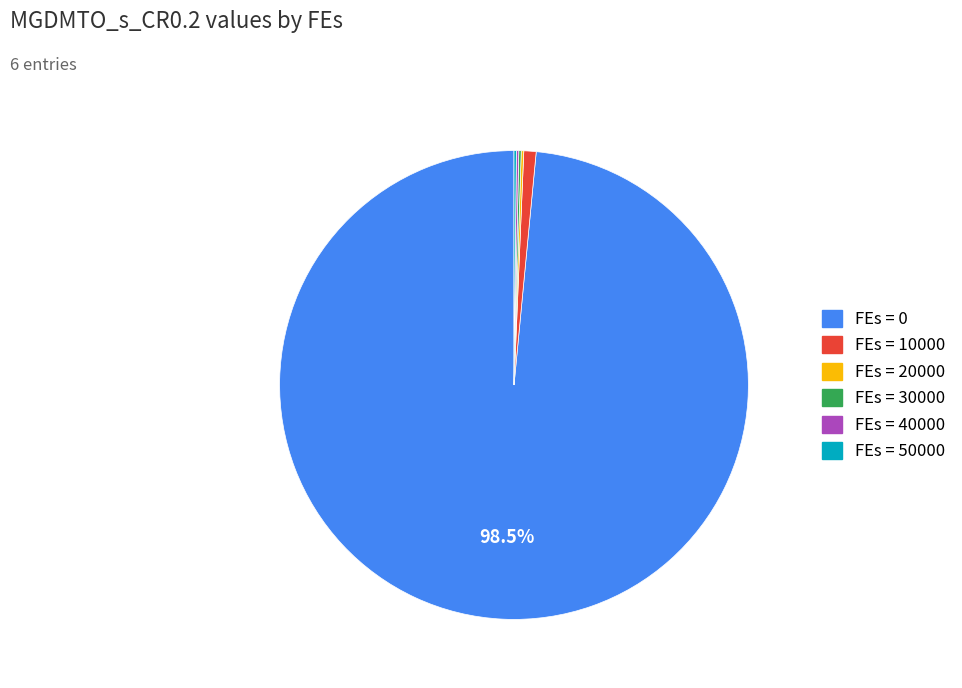

Is there a majority slice in this chart?

Yes